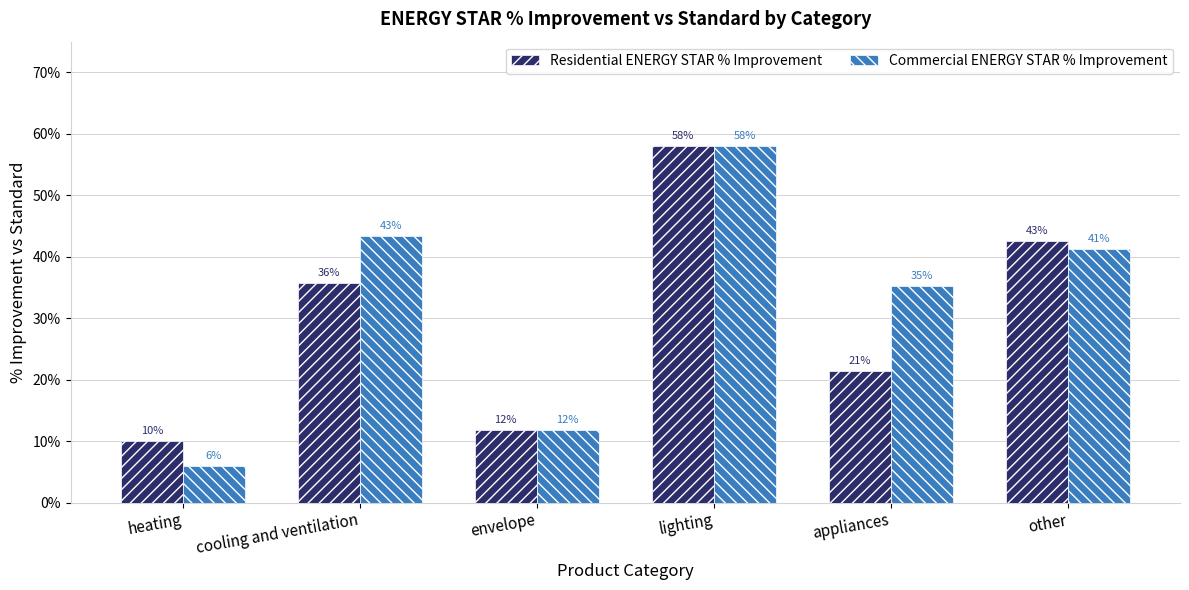

Does the chart contain stacked bars?

No